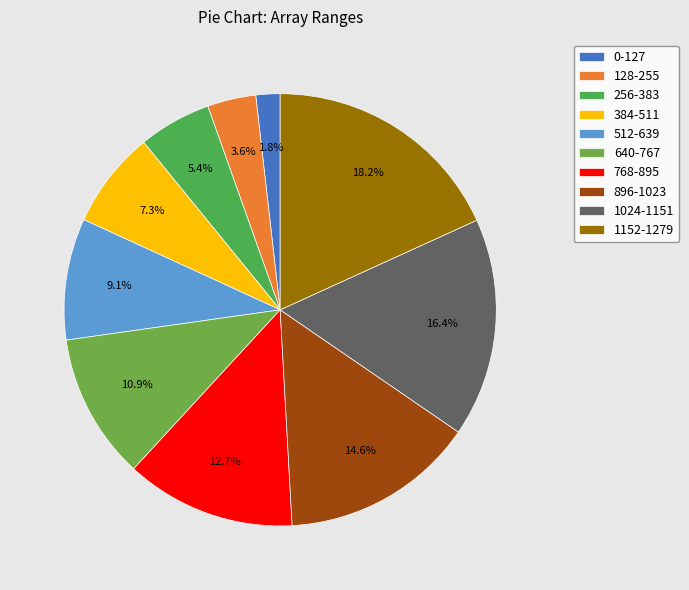

Does any single category account for the majority?

No